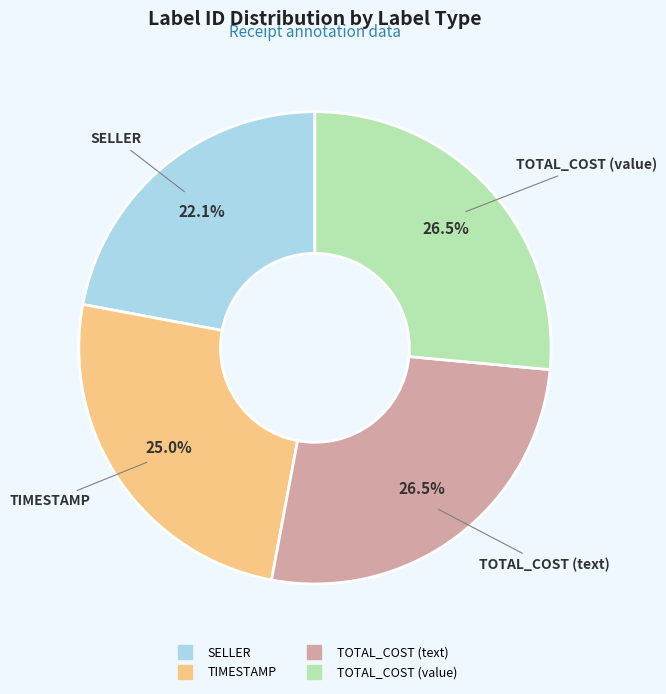

Is it true that TIMESTAMP is 25% of the pie?

True